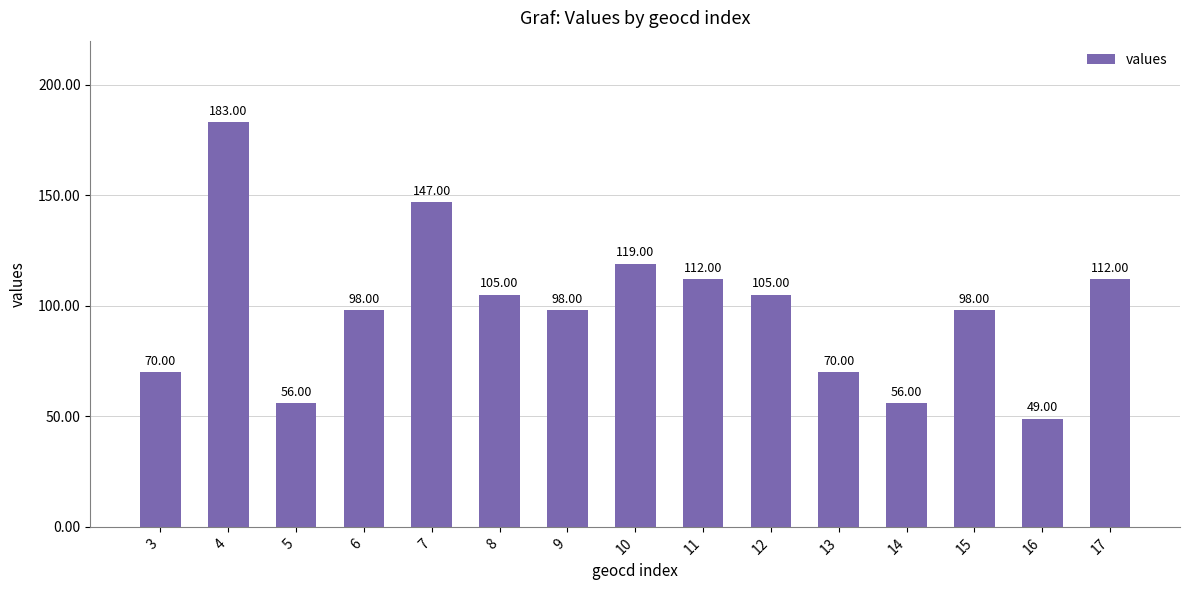

Does the chart contain any negative values?

No